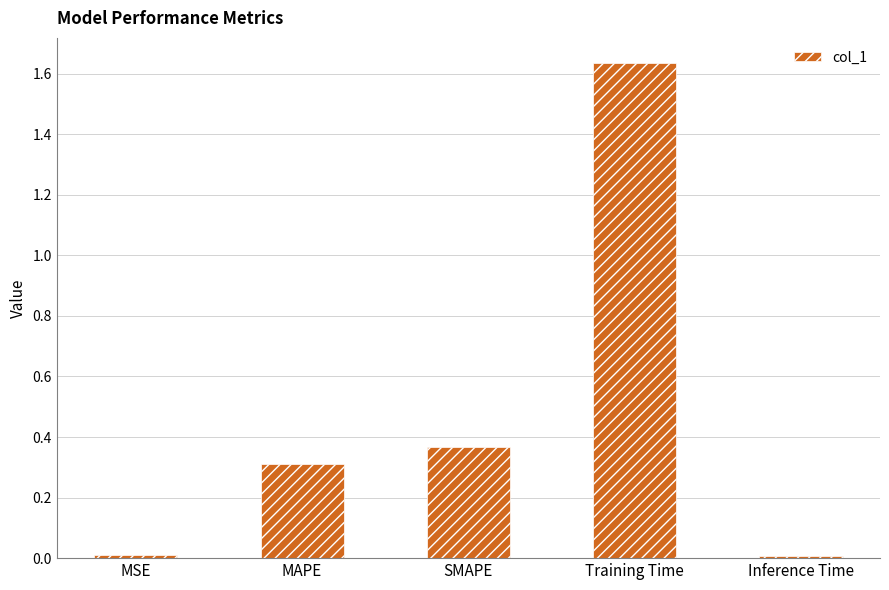

Read the value at MAPE.

0.3